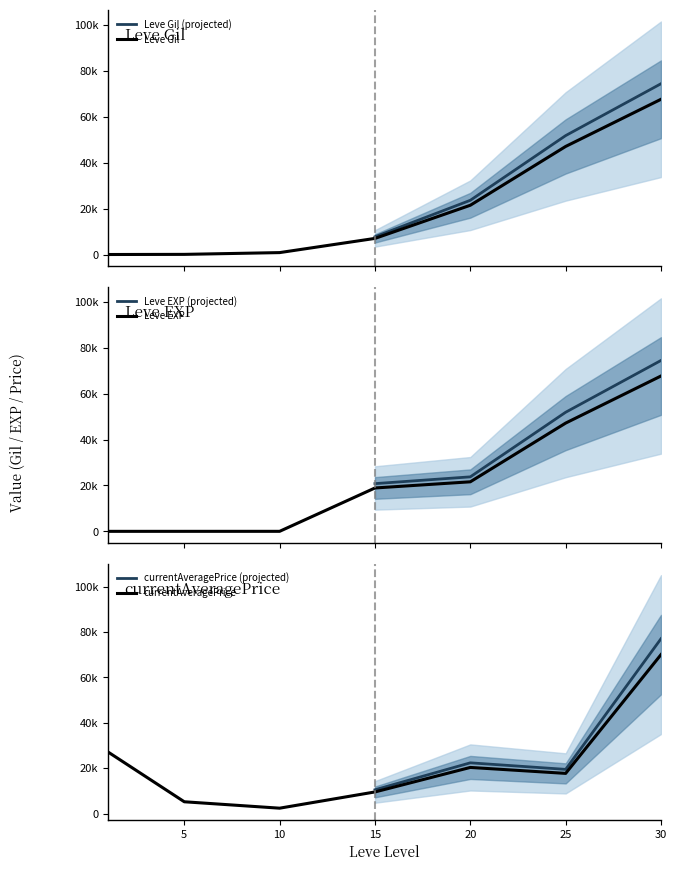

How many values in the Leve EXP series are below 47200?

5